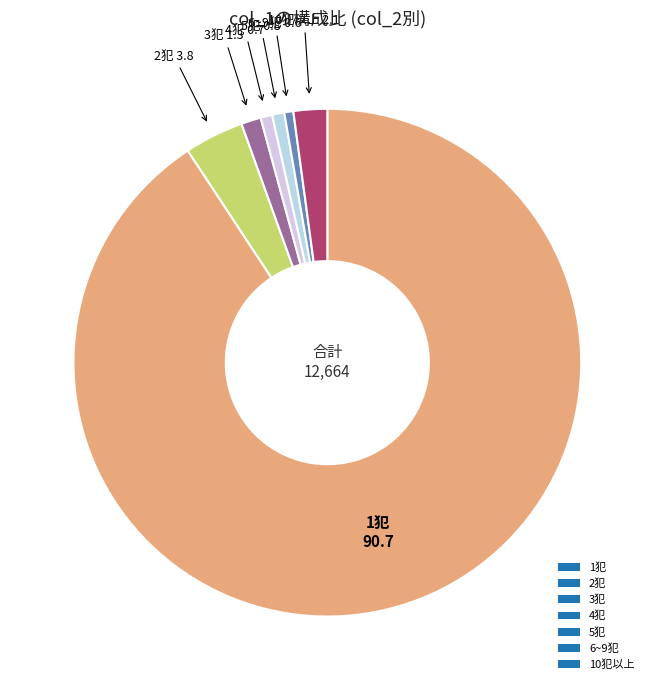

Does any single category account for the majority?

Yes